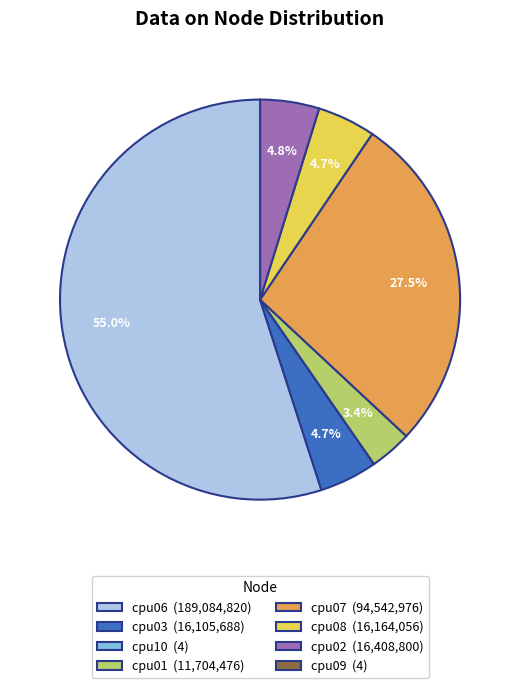

What percentage do cpu06 and cpu02 together represent?

59.7%